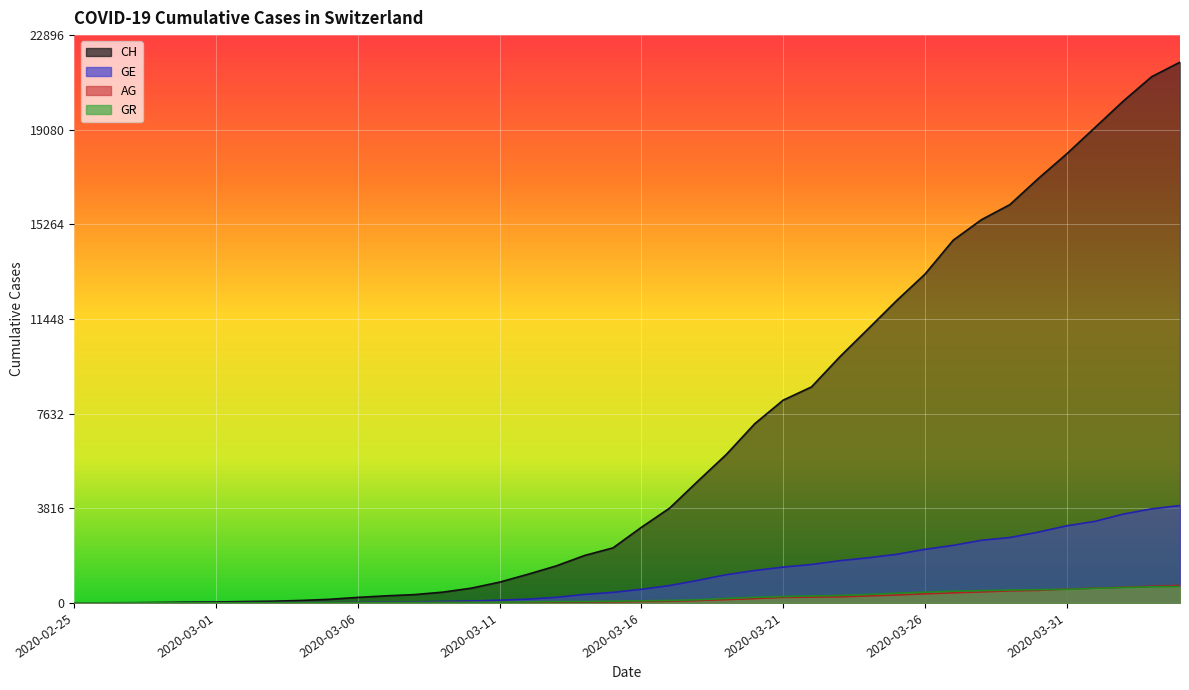

What is the sum of the AG values at 2020-03-21 and 2020-03-07?

237